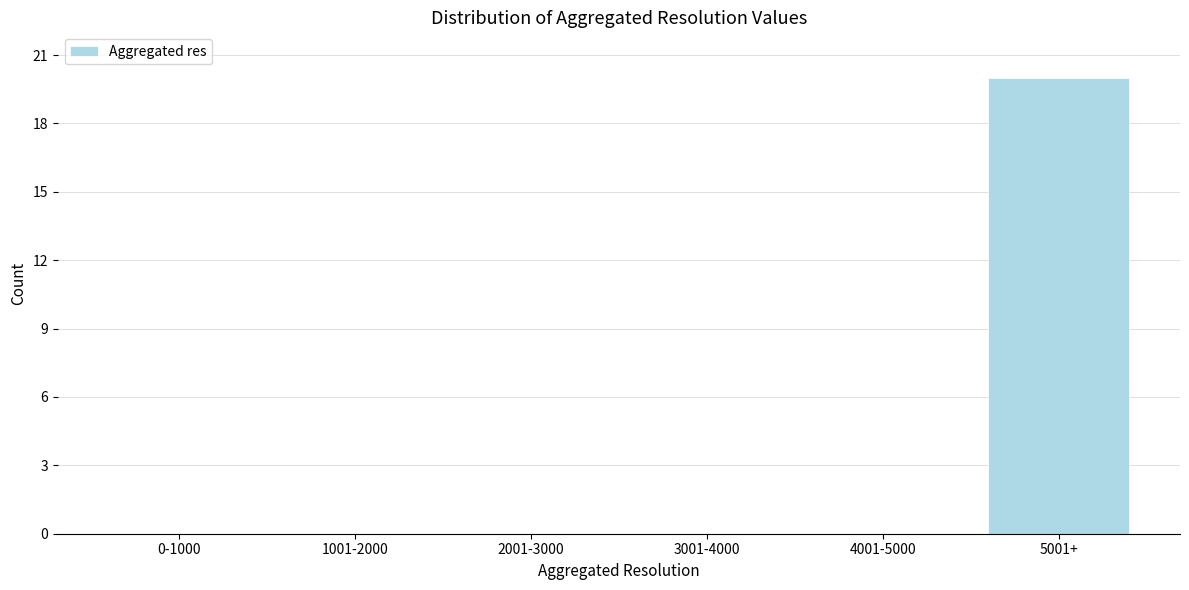

Reading left to right, transcribe all the data shown in this chart.

0-1000=0	1001-2000=0	2001-3000=0	3001-4000=0	4001-5000=0	5001+=20